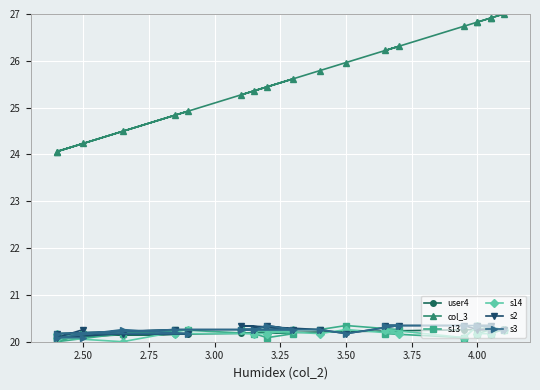

How many interior local valleys does the user4 series have?

4